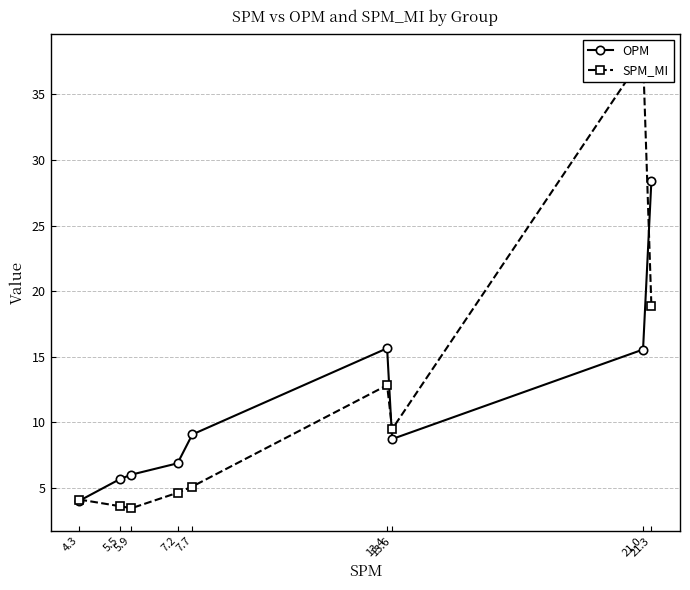

The OPM series shows 10.9 at 21.3. True or false?

False